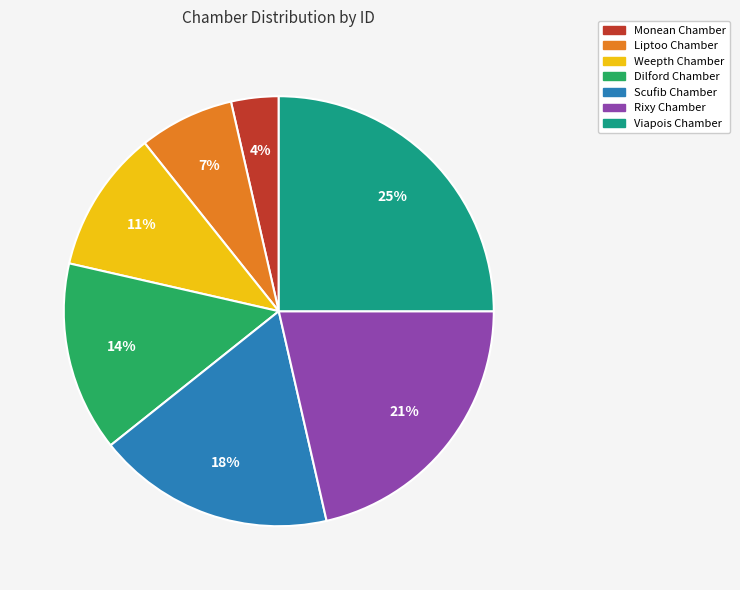

To the nearest percent, what percentage of the pie is Weepth Chamber?

11%